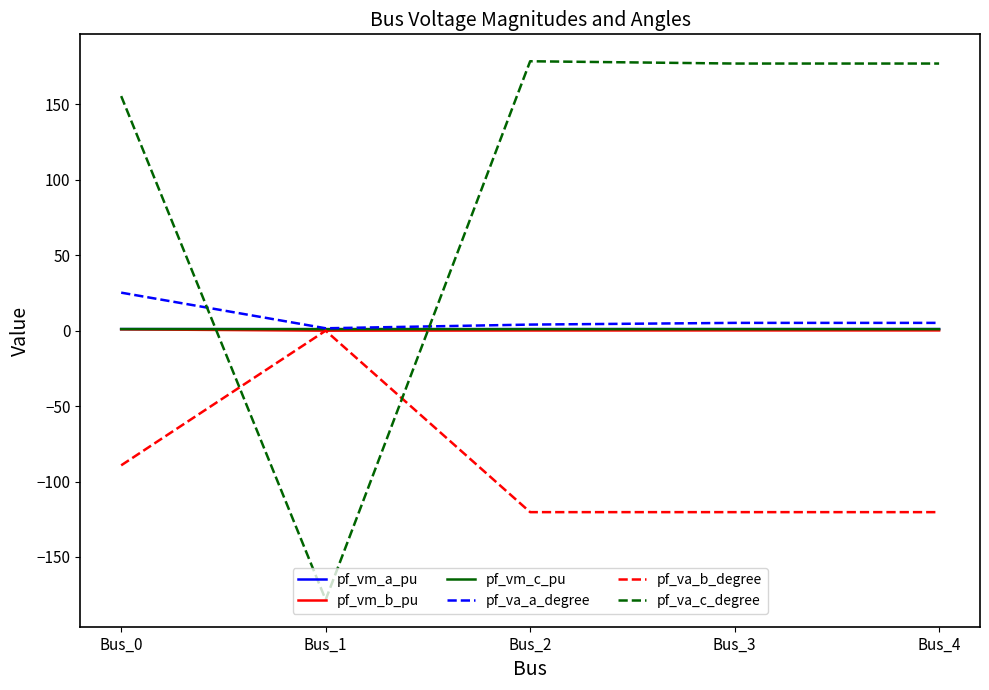

What is the difference between the maximum and minimum values in the pf_vm_b_pu series?

0.9